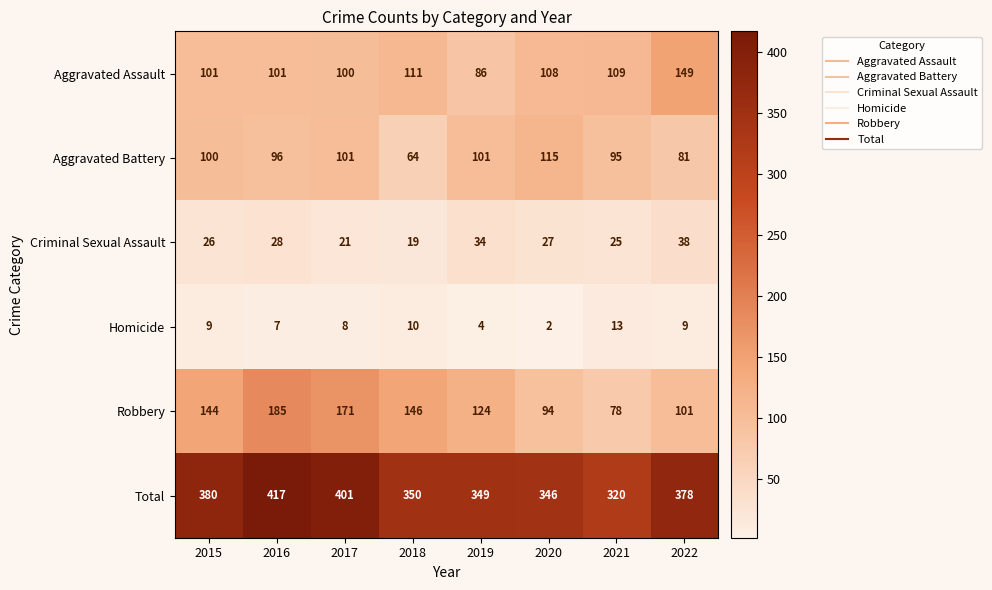

The Robbery series shows 74 at 2019. True or false?

False